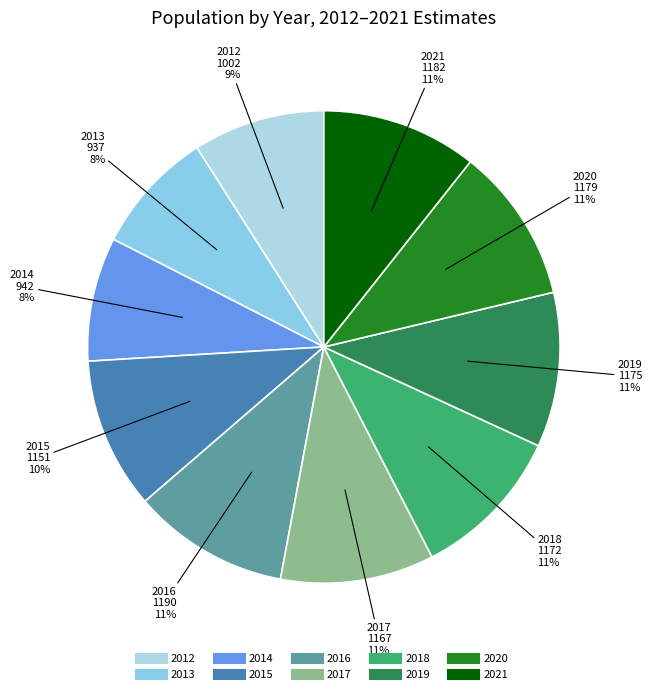

Approximately how many times larger is the value at 2017 compared to 2021?

1.0